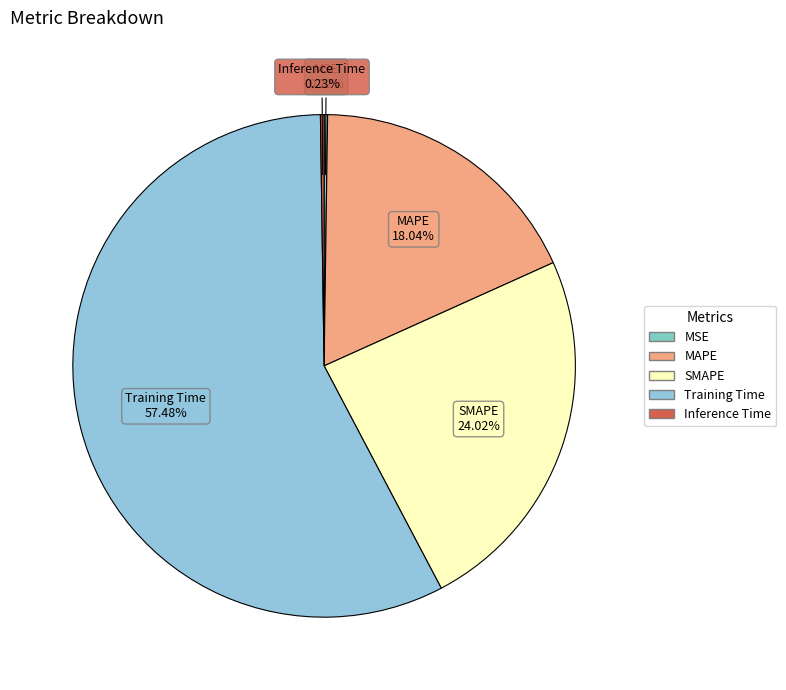

Which category accounts for the majority?

Training Time